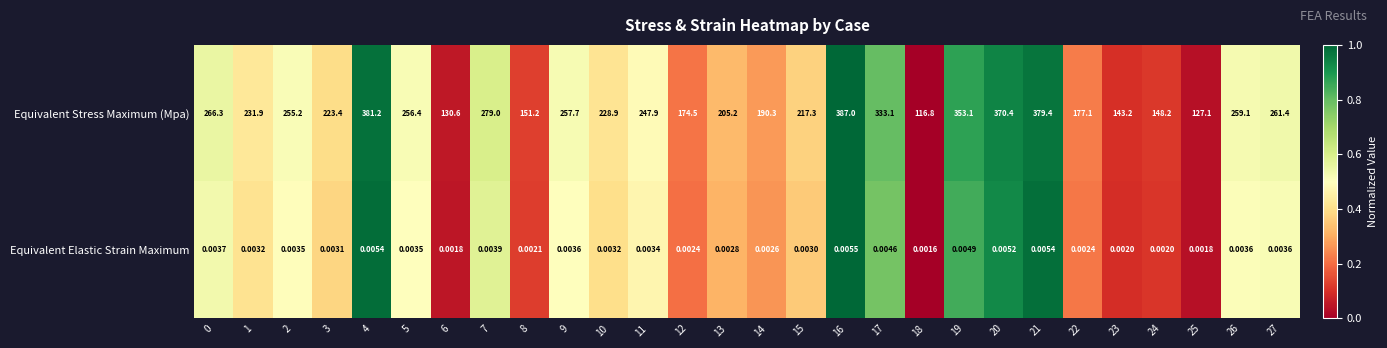

Rank the series by their maximum value, from lowest to highest.

Equivalent Elastic Strain Maximum, Equivalent Stress Maximum (Mpa)